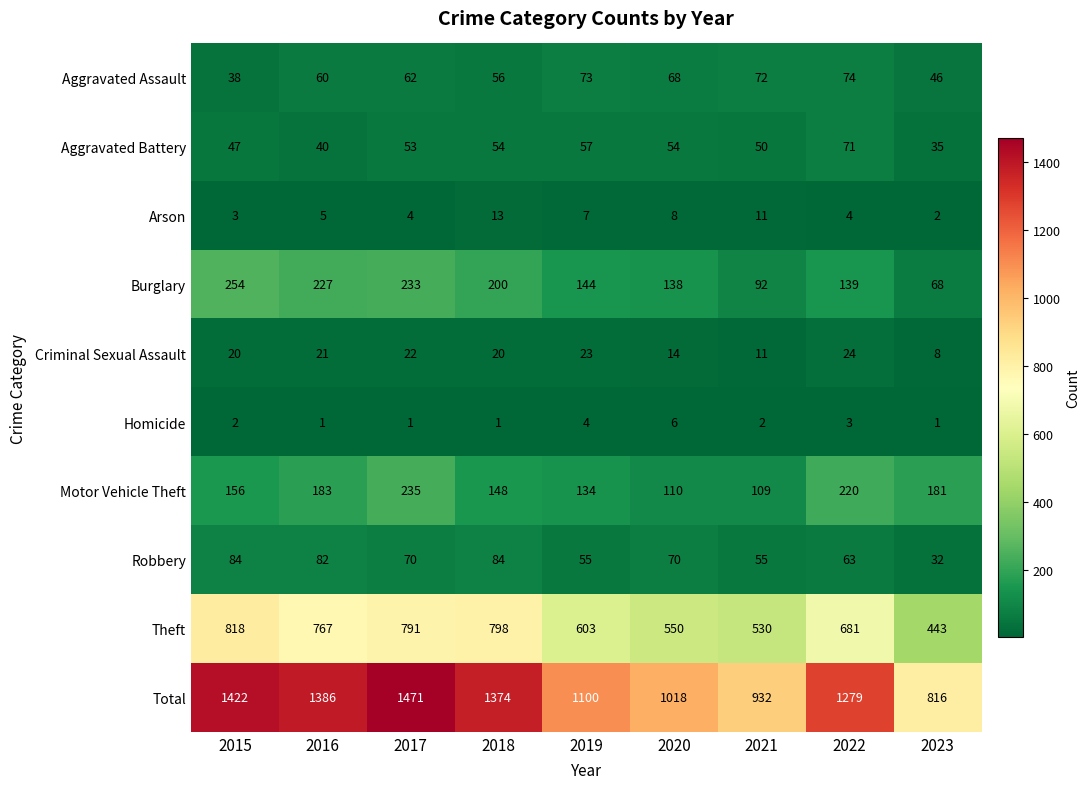

Rank the series at 2018 from lowest to highest value.

Homicide, Arson, Criminal Sexual Assault, Aggravated Battery, Aggravated Assault, Robbery, Motor Vehicle Theft, Burglary, Theft, Total